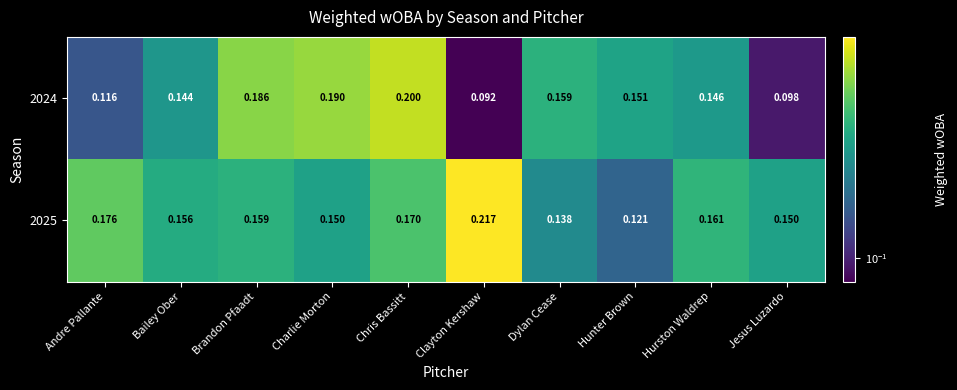

At which category is the sum across all series the highest?

Chris Bassitt